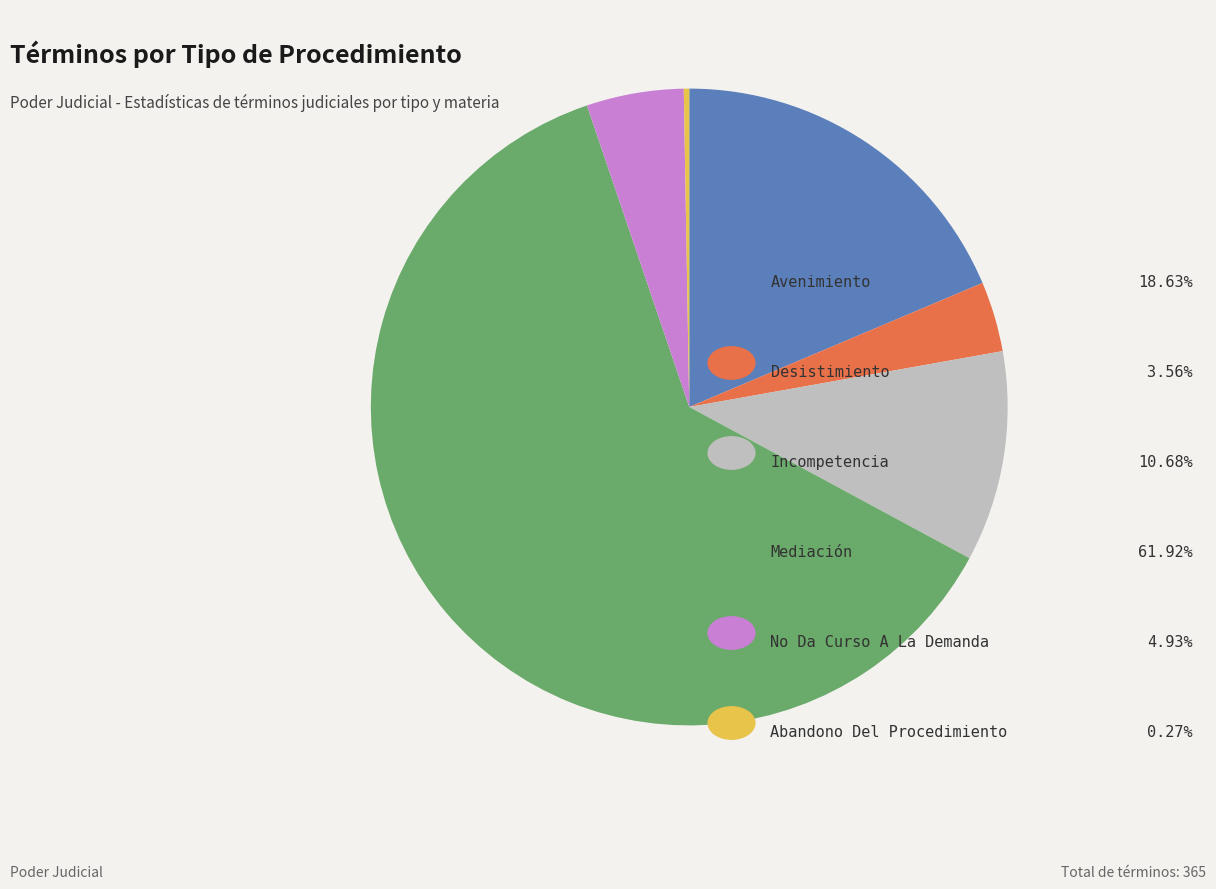

Does any single category account for the majority?

Yes